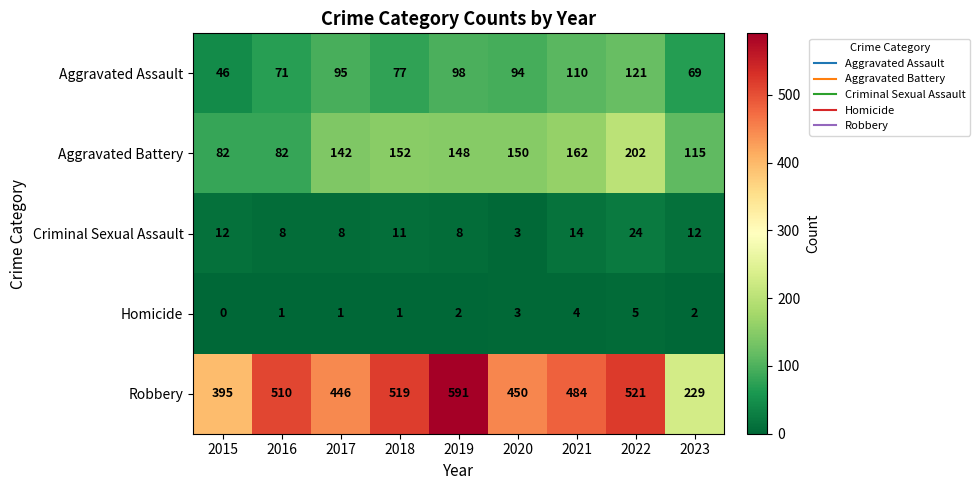

What is the difference between the second highest and second lowest values in the Criminal Sexual Assault series?

6